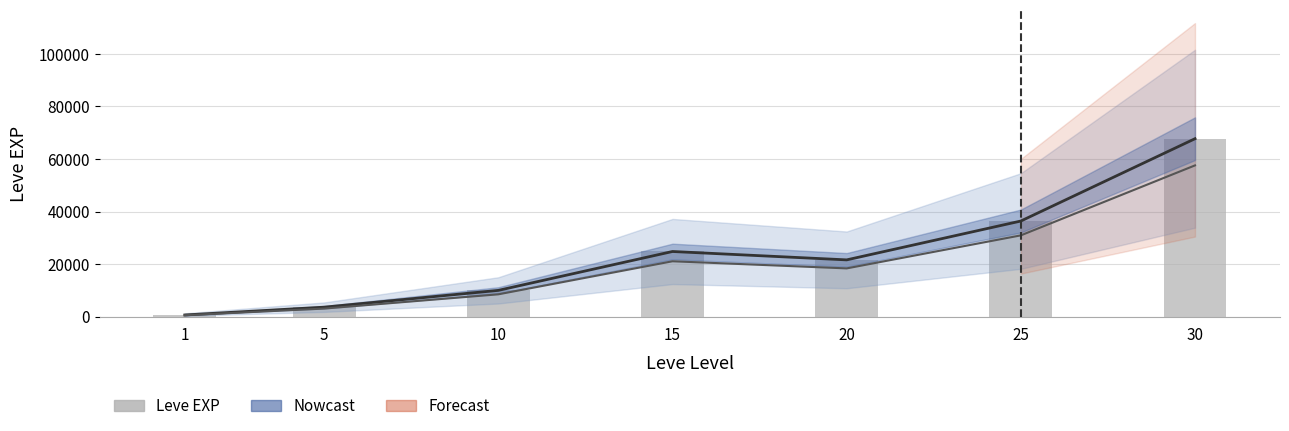

Approximately how many times larger is the value at 10 compared to 1?

15.9